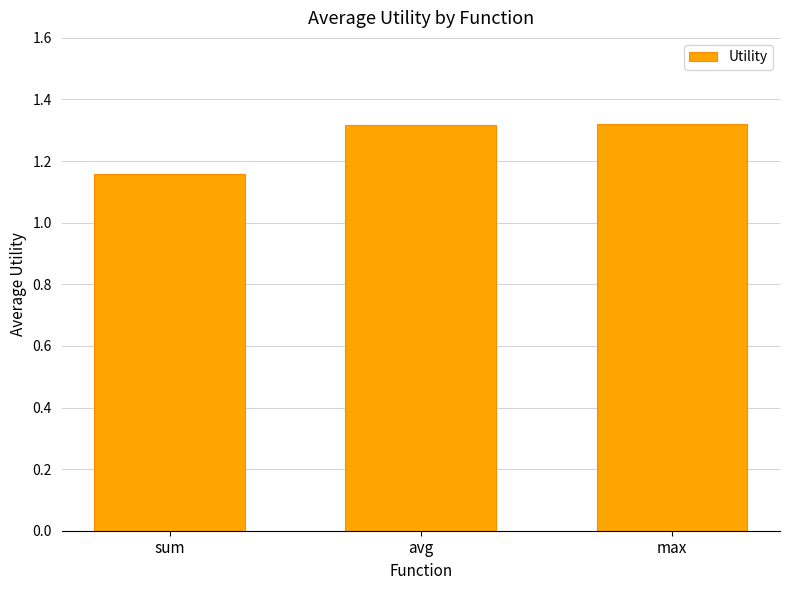

The value at sum is 0.7. True or false?

False